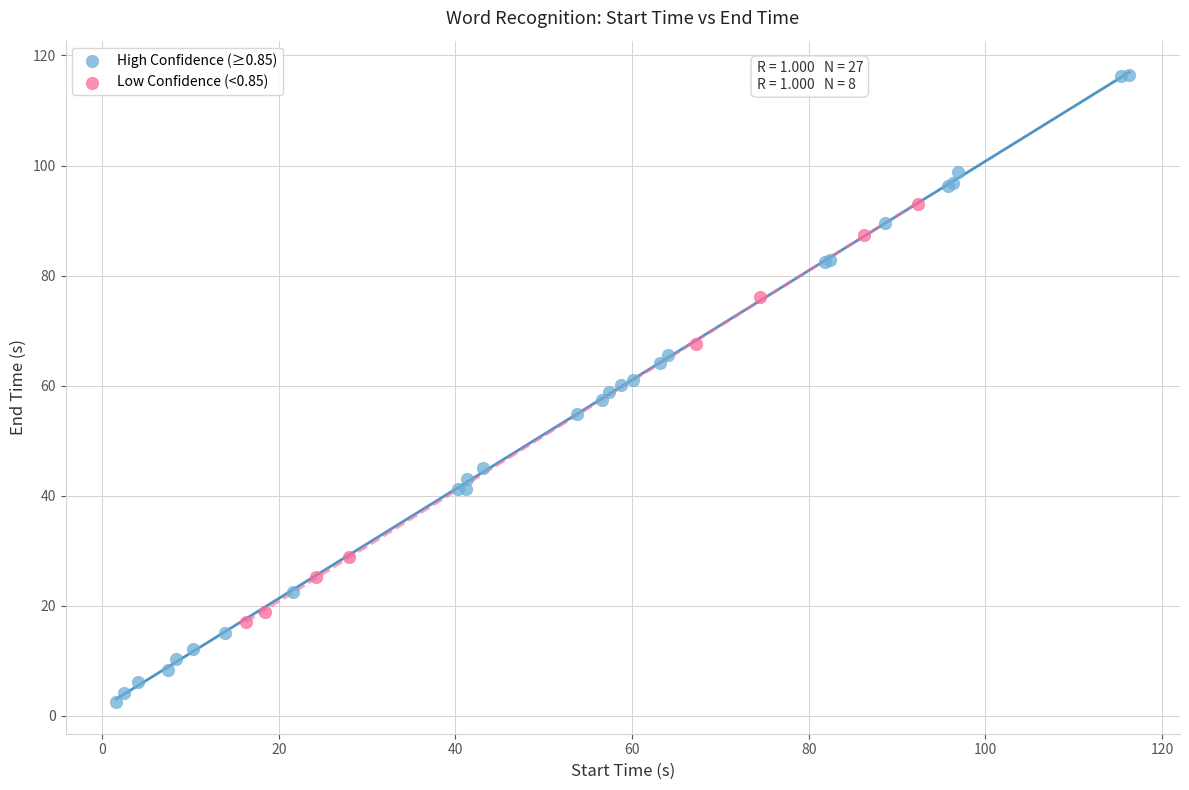

What are all the series names shown in the legend?

High Confidence (≥0.85), Low Confidence (<0.85)